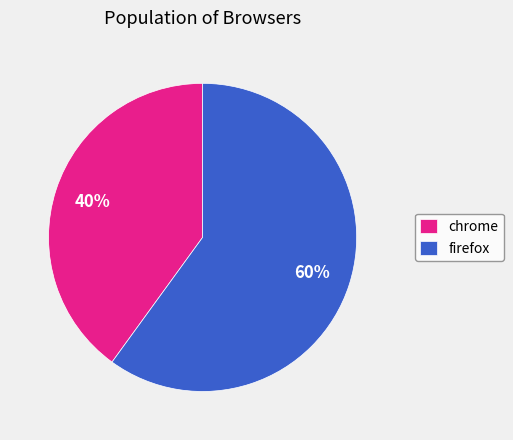

Which slice represents more than half of the pie?

firefox